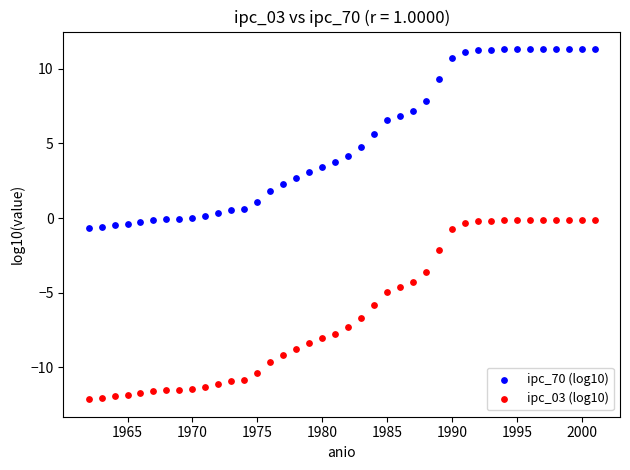

Across all data points, what is the range of X values (max minus min)?

39.0